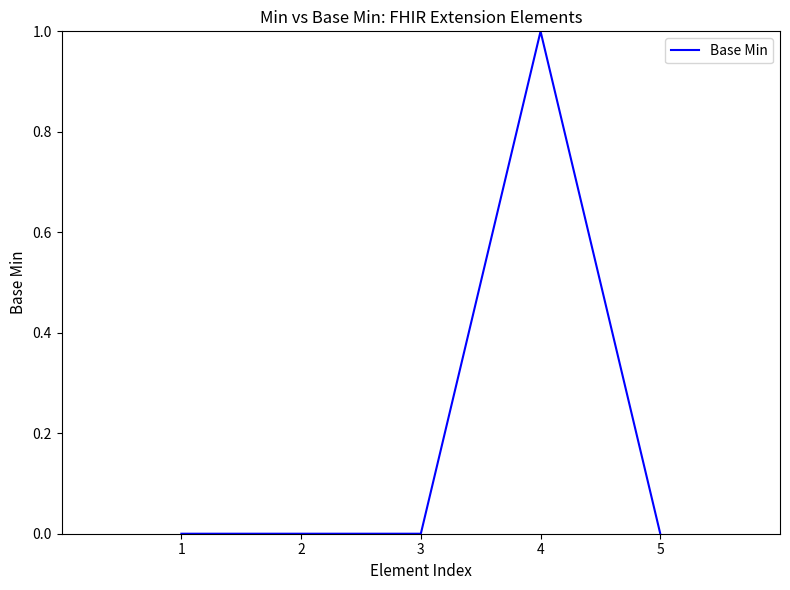

What is the sum of all values?

1